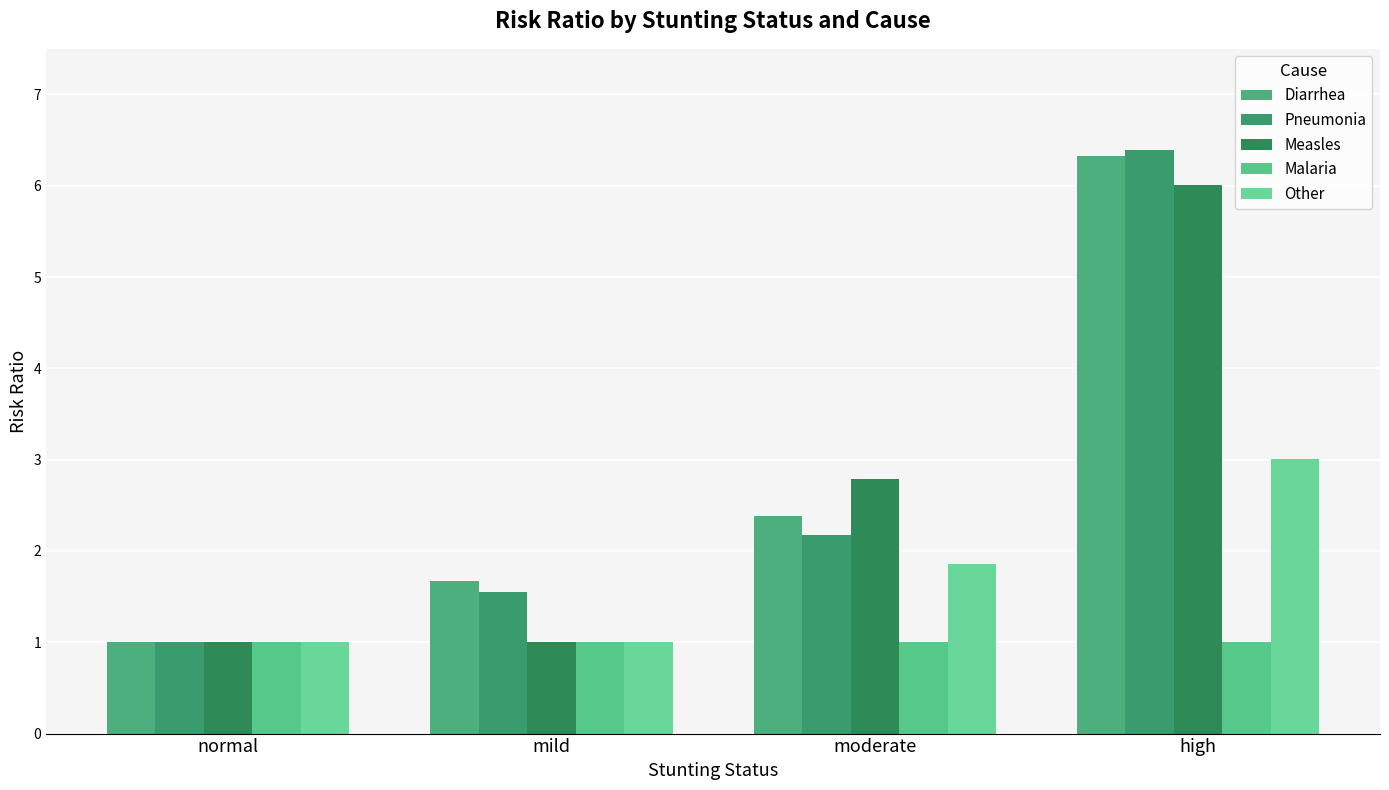

At how many categories does at least one series exceed 3?

1